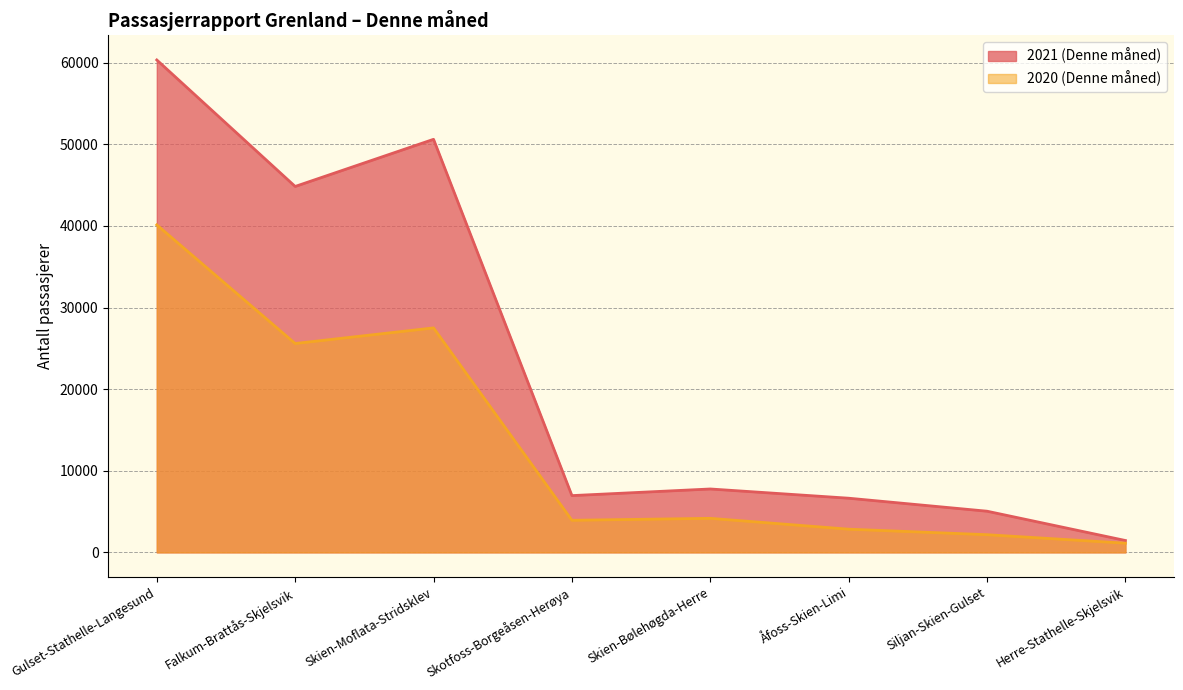

True or false: 2021 (Denne måned) has a value of 50614 at Skien-Moflata-Stridsklev.

True